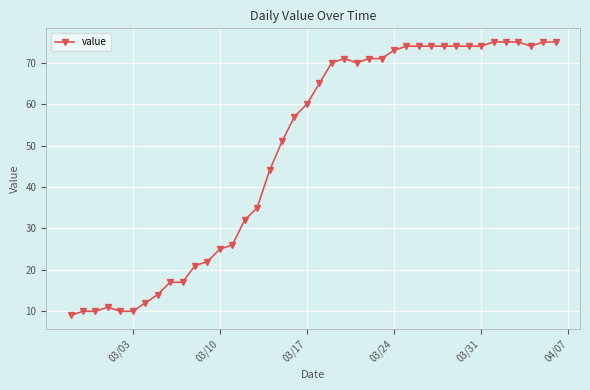

What is the value of the 34th point from the left?

74